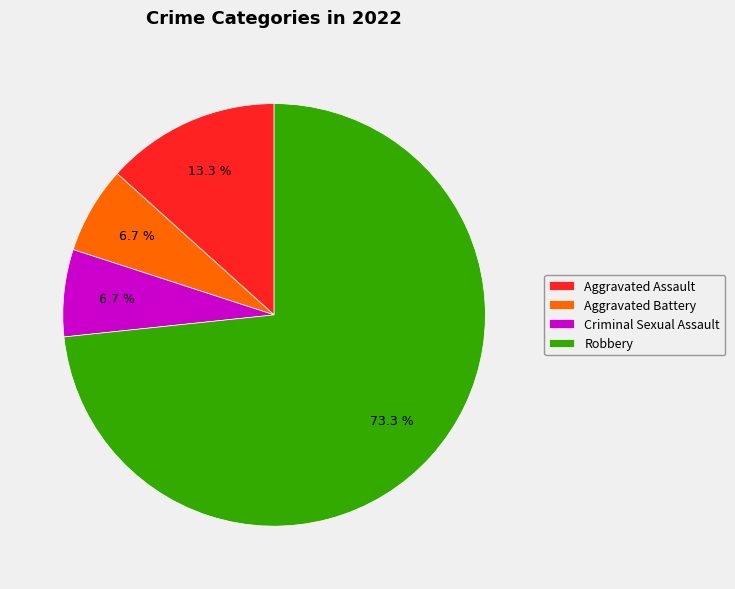

Which category has the biggest portion of the pie?

Robbery